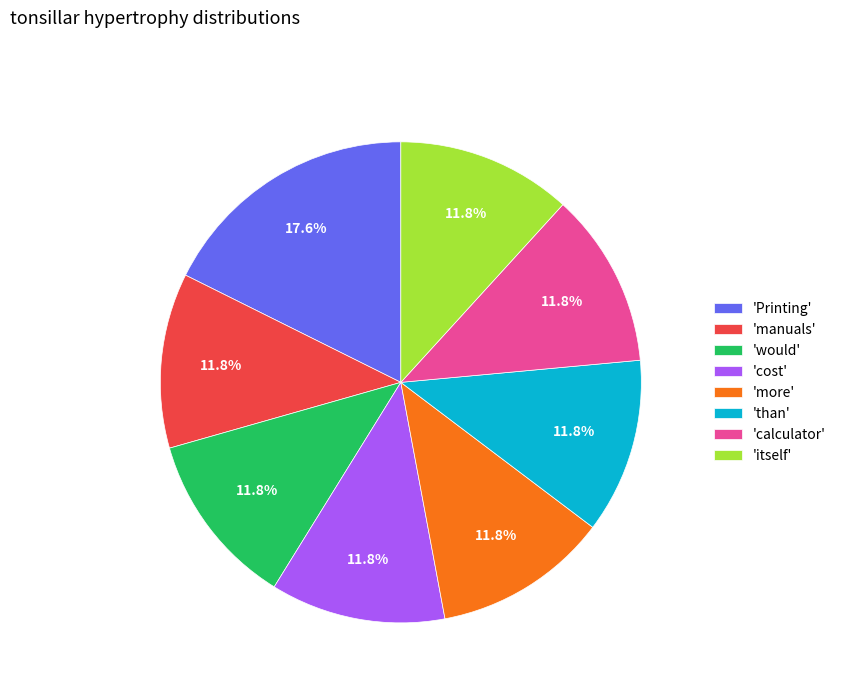

Which slice is the largest?

'Printing'